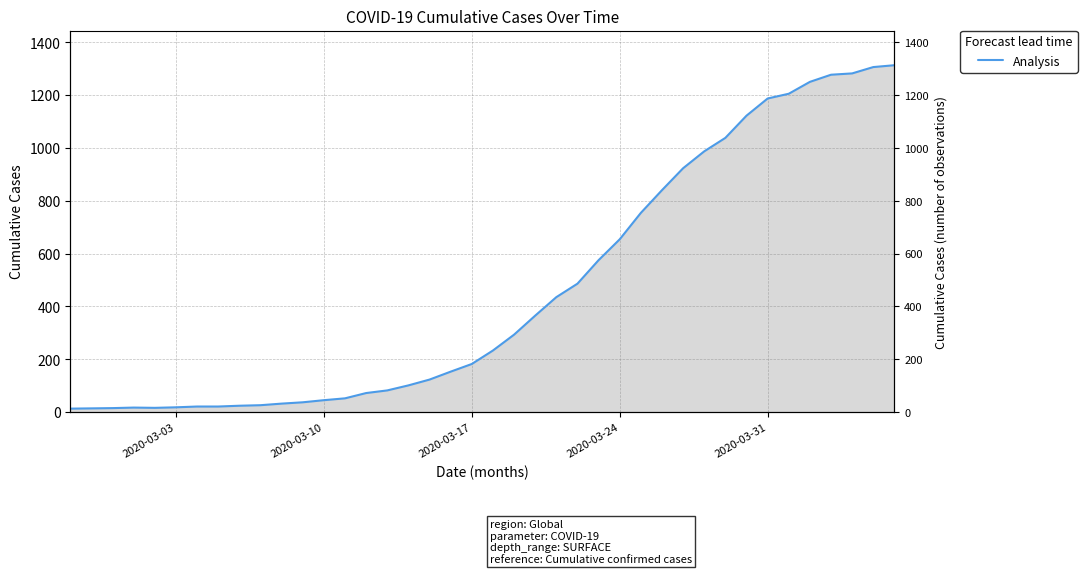

True or false: the data shows 147 at 15.

False